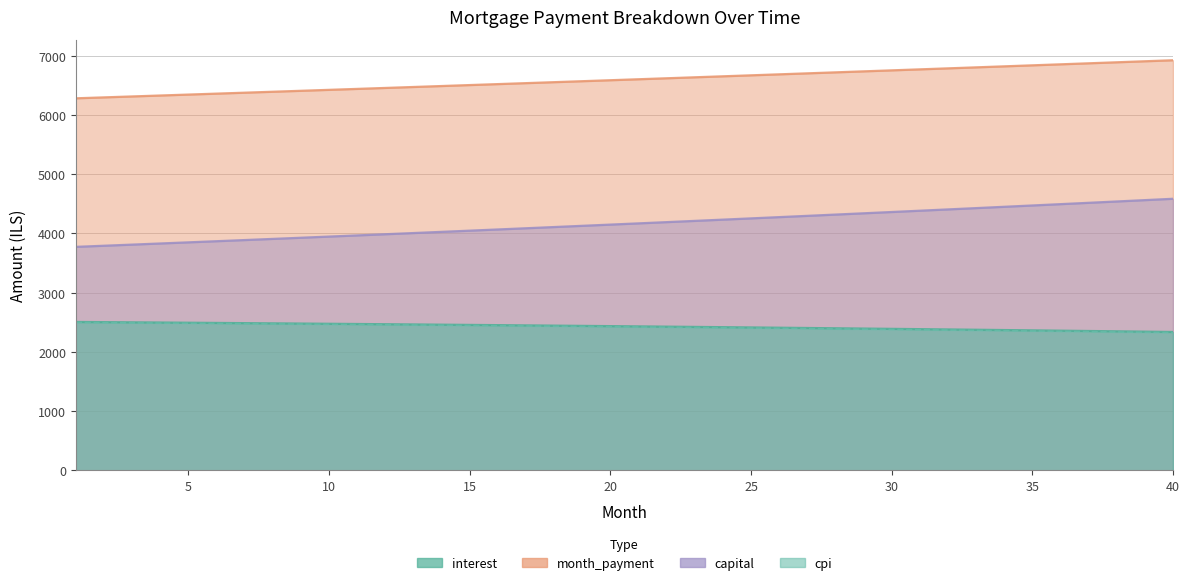

Reading right to left, transcribe all the data shown in this chart.

interest: 2337.2	2342.8	2348.3	2353.7	2359.1	2364.4	2369.6	2374.8	2379.9	2384.9	2389.8	2394.7	2399.5	2404.3	2409.0	2413.6	2418.2	2422.7	2427.1	2431.5	2435.8	2440.0	2444.2	2448.3	2452.4	2456.4	2460.3	2464.2	2468.0	2471.8	2475.5	2479.2	2482.7	2486.3	2489.7	2493.2	2496.5	2499.8	2503.1	2506.2
month_payment: 6921.6	6904.4	6887.2	6870.0	6852.9	6835.8	6818.7	6801.7	6784.8	6767.8	6751.0	6734.1	6717.3	6700.6	6683.9	6667.2	6650.6	6634.0	6617.4	6600.9	6584.5	6568.1	6551.7	6535.3	6519.0	6502.8	6486.6	6470.4	6454.3	6438.2	6422.1	6406.1	6390.1	6374.2	6358.3	6342.4	6326.6	6310.8	6295.1	6279.4
capital: 4584.4	4561.6	4538.9	4516.3	4493.8	4471.4	4449.1	4427.0	4404.9	4383.0	4361.1	4339.4	4317.8	4296.3	4274.9	4253.6	4232.4	4211.3	4190.3	4169.5	4148.7	4128.0	4107.5	4087.0	4066.6	4046.4	4026.2	4006.2	3986.2	3966.4	3946.6	3926.9	3907.4	3887.9	3868.6	3849.3	3830.1	3811.0	3792.0	3773.2
cpi: 2325.7	2331.4	2336.9	2342.4	2347.8	2353.2	2358.5	2363.7	2368.8	2373.9	2378.9	2383.9	2388.7	2393.6	2398.3	2403.0	2407.6	2412.2	2416.6	2421.1	2425.4	2429.7	2434.0	2438.1	2442.2	2446.3	2450.3	2454.2	2458.1	2461.9	2465.6	2469.3	2473.0	2476.5	2480.1	2483.5	2486.9	2490.3	2493.6	2496.8